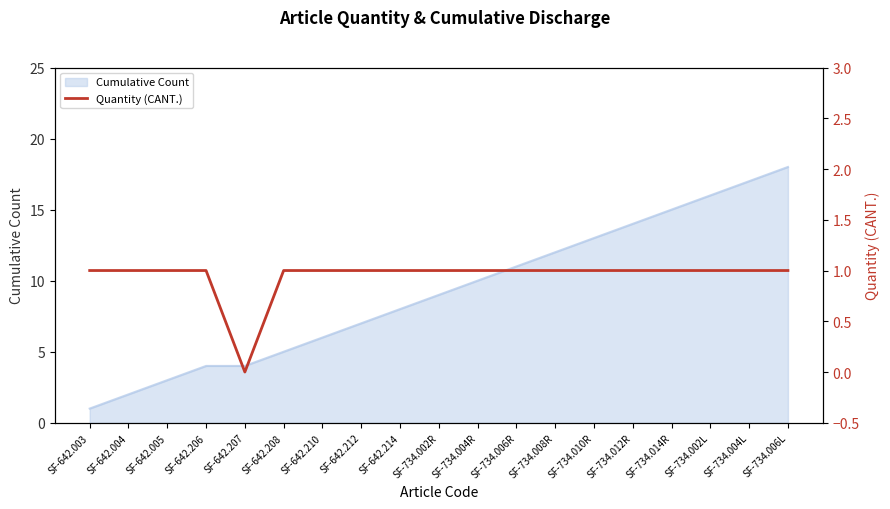

How many values are above zero?

18